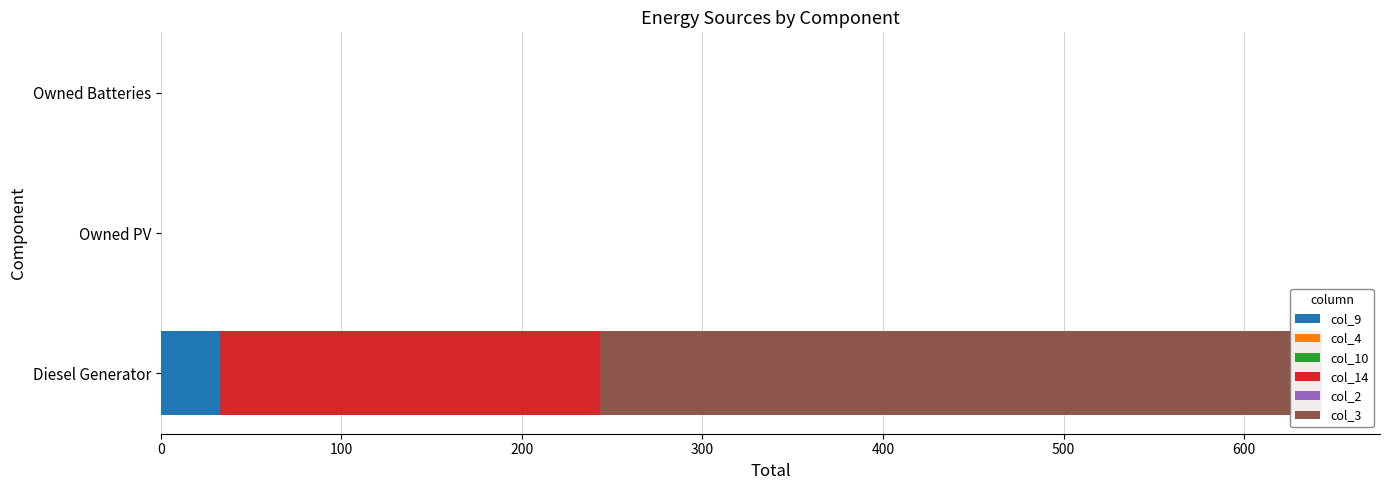

What is the value of the col_4 bar at the 2nd from the left?

0.6